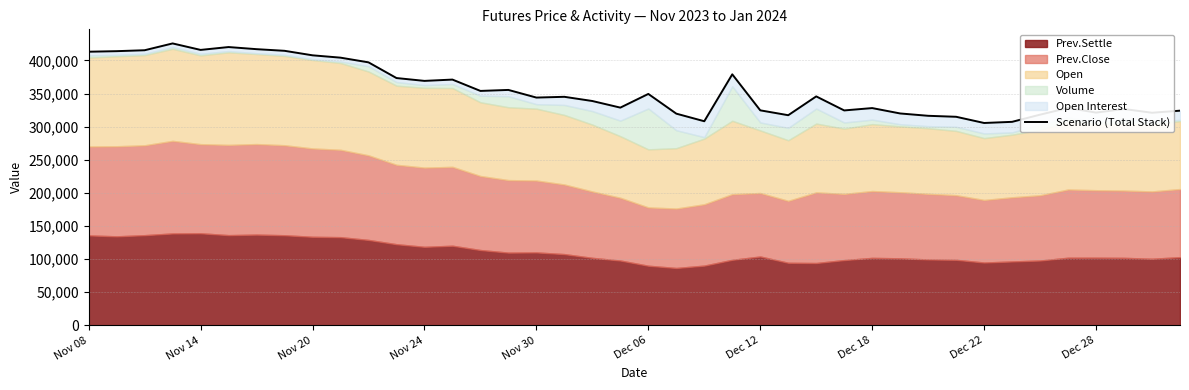

True or false: the data has more than 1 interior local peaks.

True